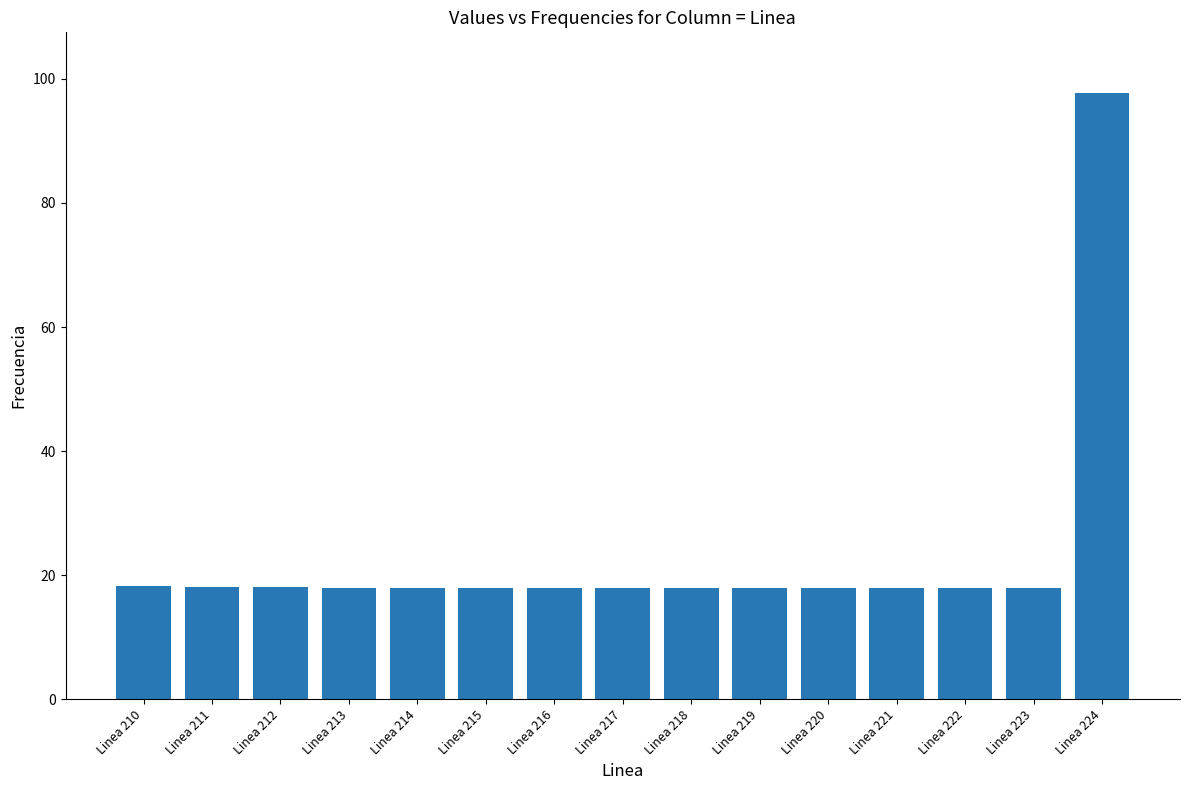

Read the value at Linea 212.

18.1